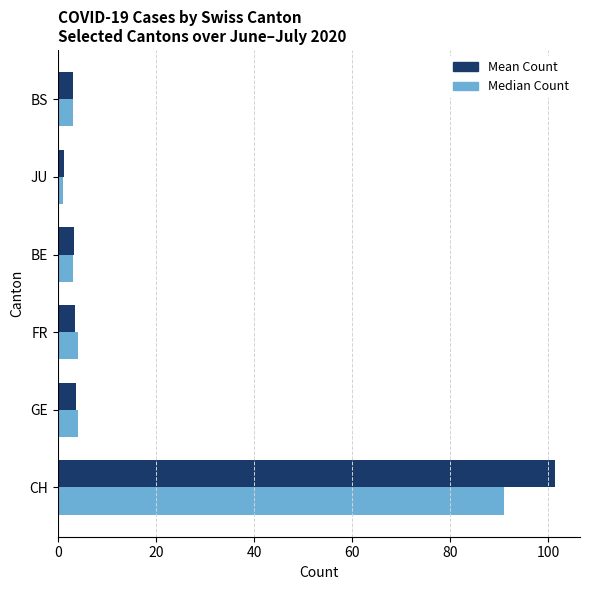

Is the value of Median Count at JU greater than the value of Mean Count at BE?

No